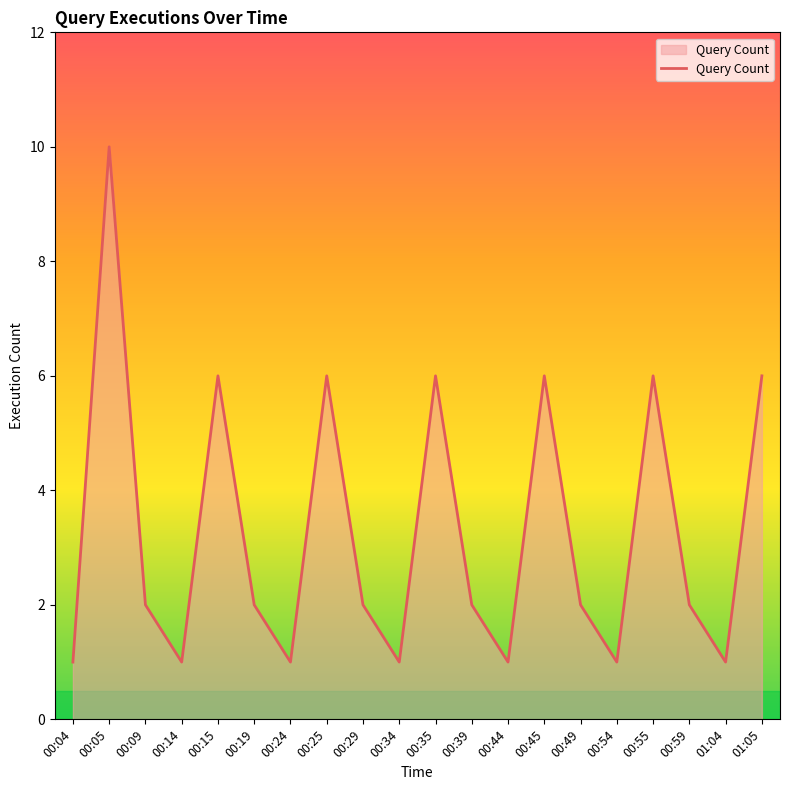

What is the ratio of the value at 01:05 to the value at 00:05?

0.6